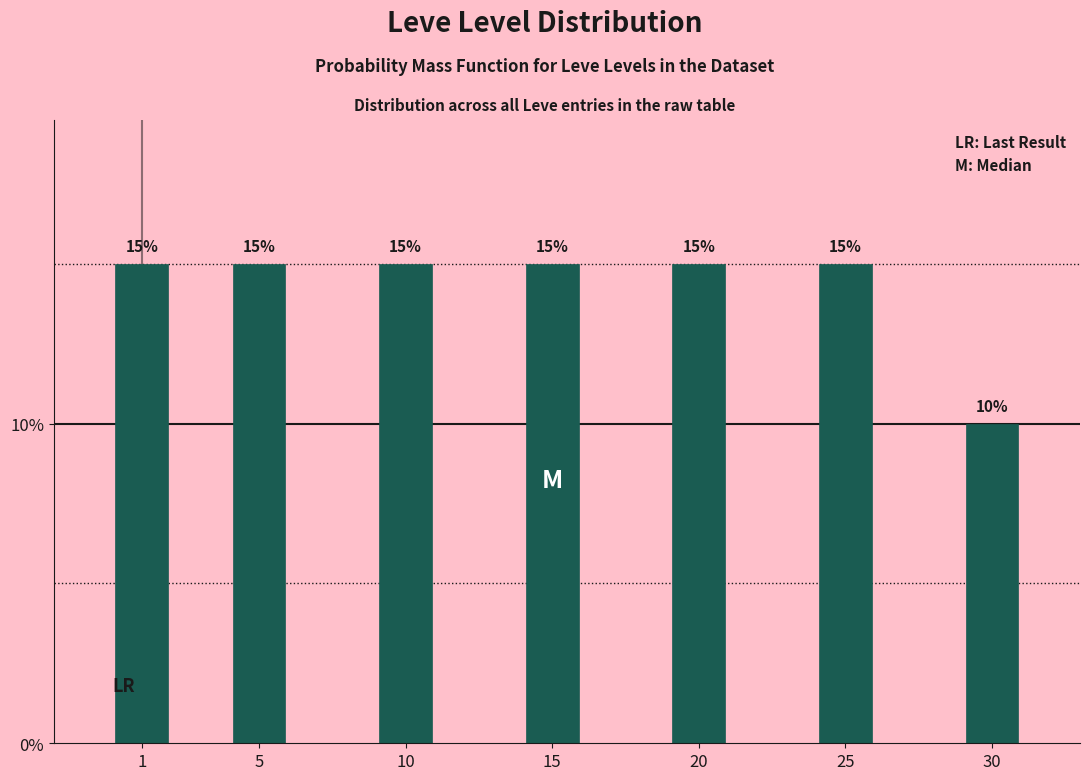

Reading left to right, extract all data points from this chart.

15	15	15	15	15	15	10